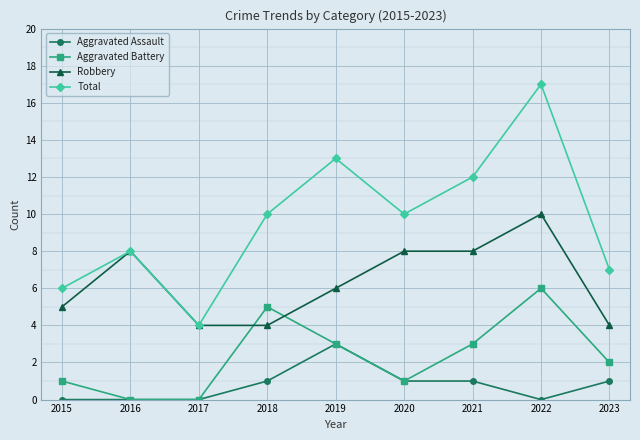

How many data points in Robbery are less than 6?

4